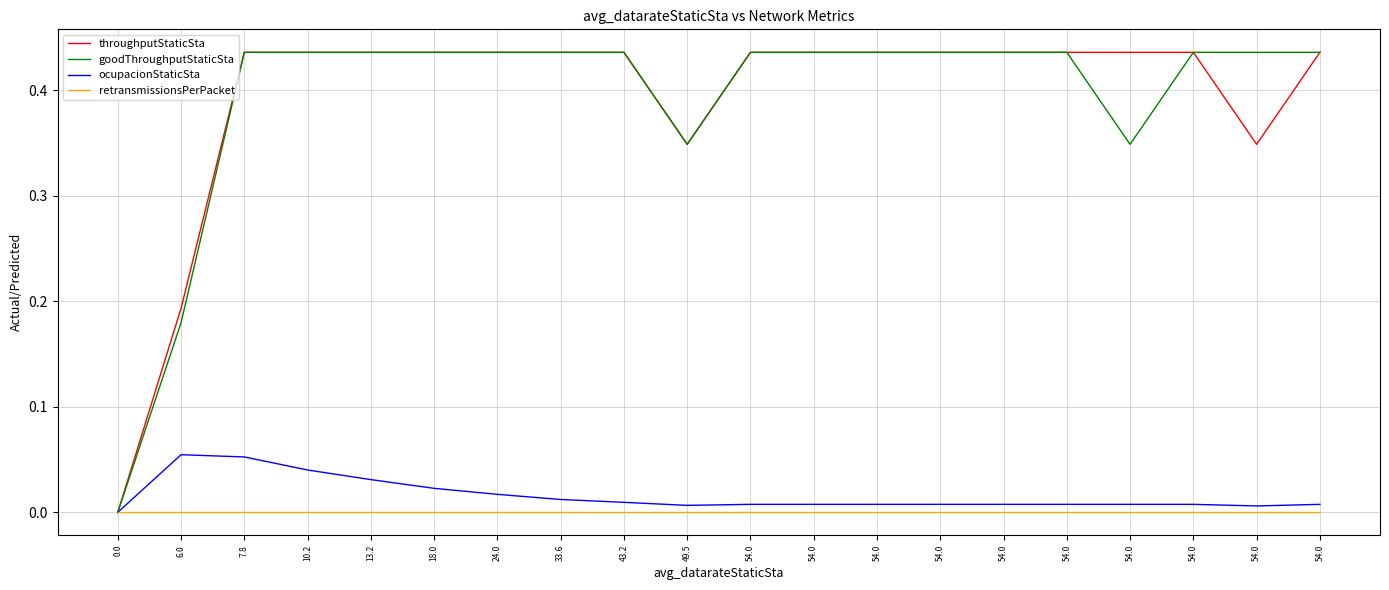

What is the spread (max minus min) of values at 6.0?

0.2